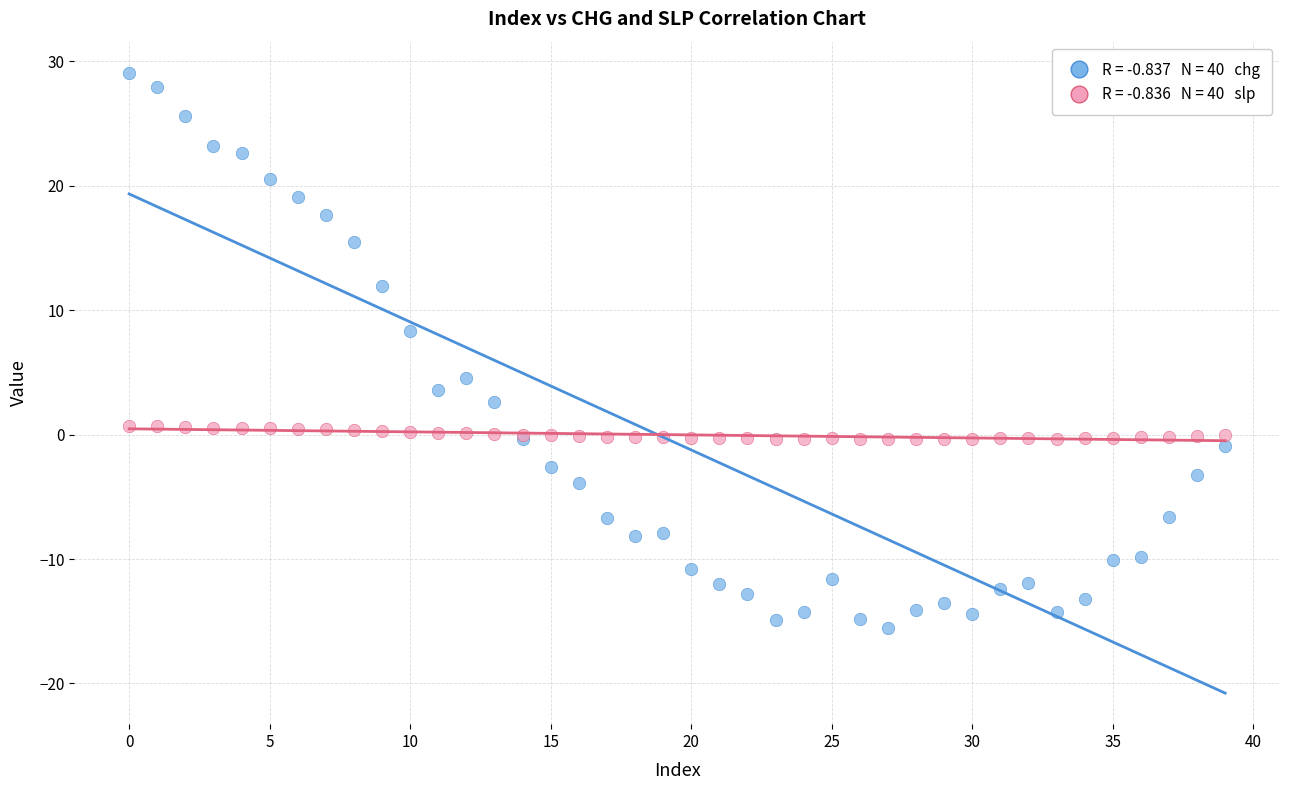

Across all series, what Y value is closest to 6?

4.5